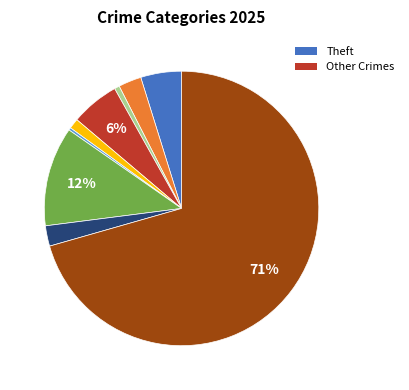

Is there a majority slice in this chart?

Yes